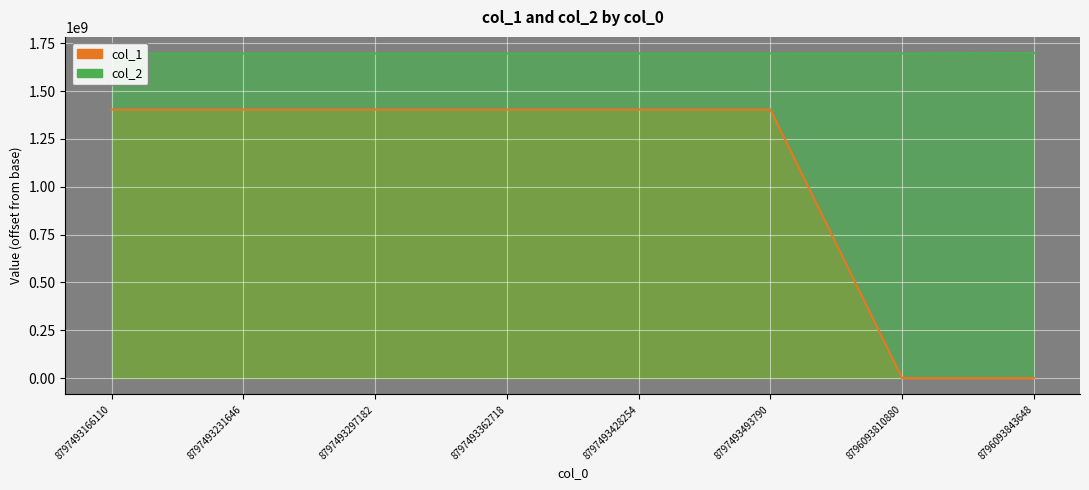

List the series in order of their overall mean, lowest first.

col_1, col_2